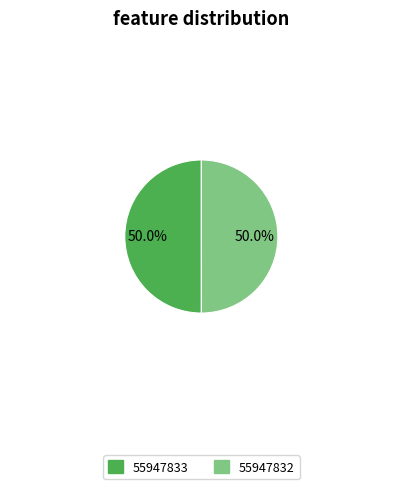

What is the ratio of the value at 55947832 to the value at 55947833?

1.0